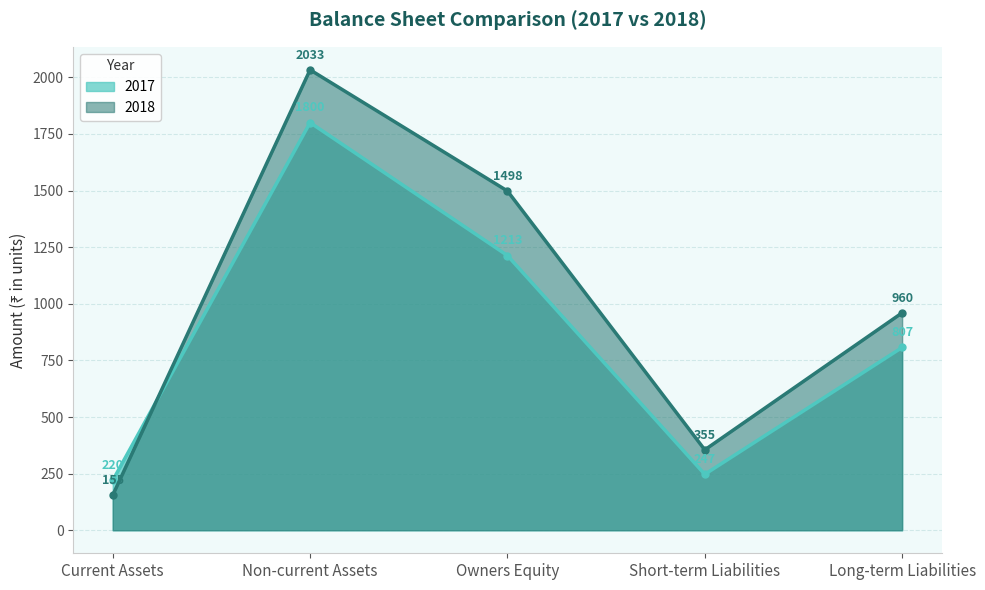

Reading left to right, list all the values displayed in this chart.

2017: Current Assets=220	Non-current Assets=1800	Owners Equity=1213	Short-term Liabilities=247	Long-term Liabilities=807
2018: Current Assets=155	Non-current Assets=2033	Owners Equity=1498	Short-term Liabilities=355	Long-term Liabilities=960